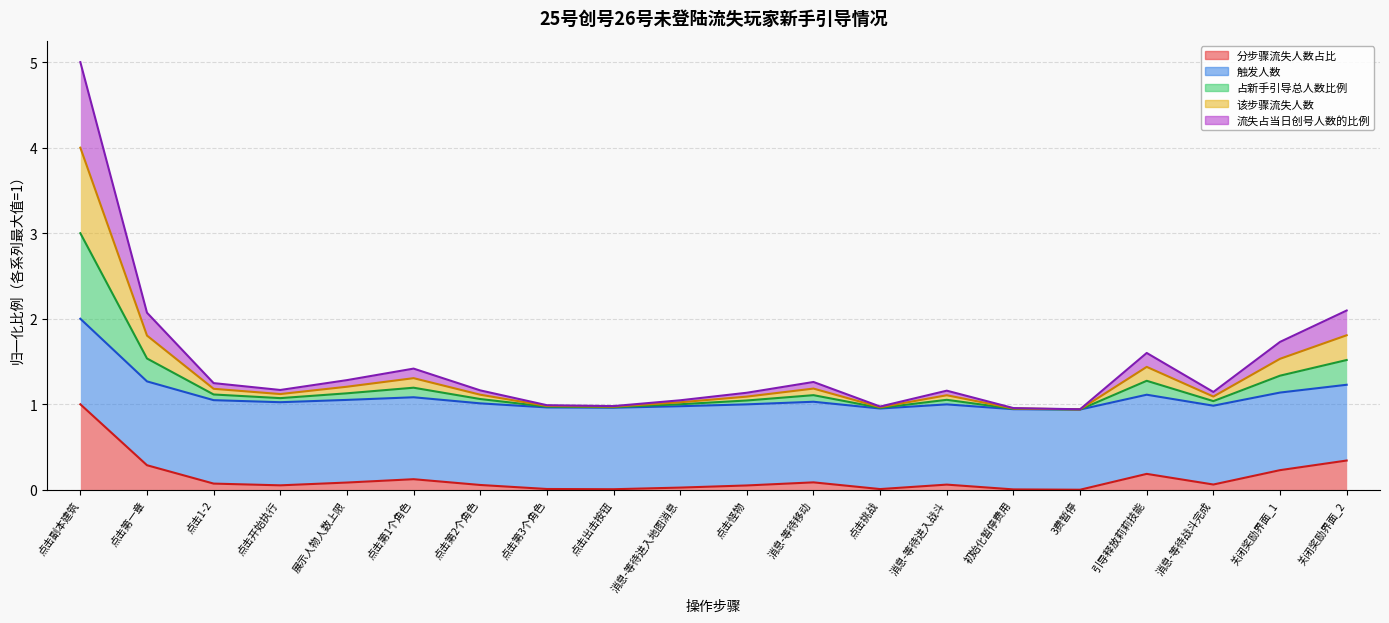

Which category has the highest value across all series?

点击副本建筑